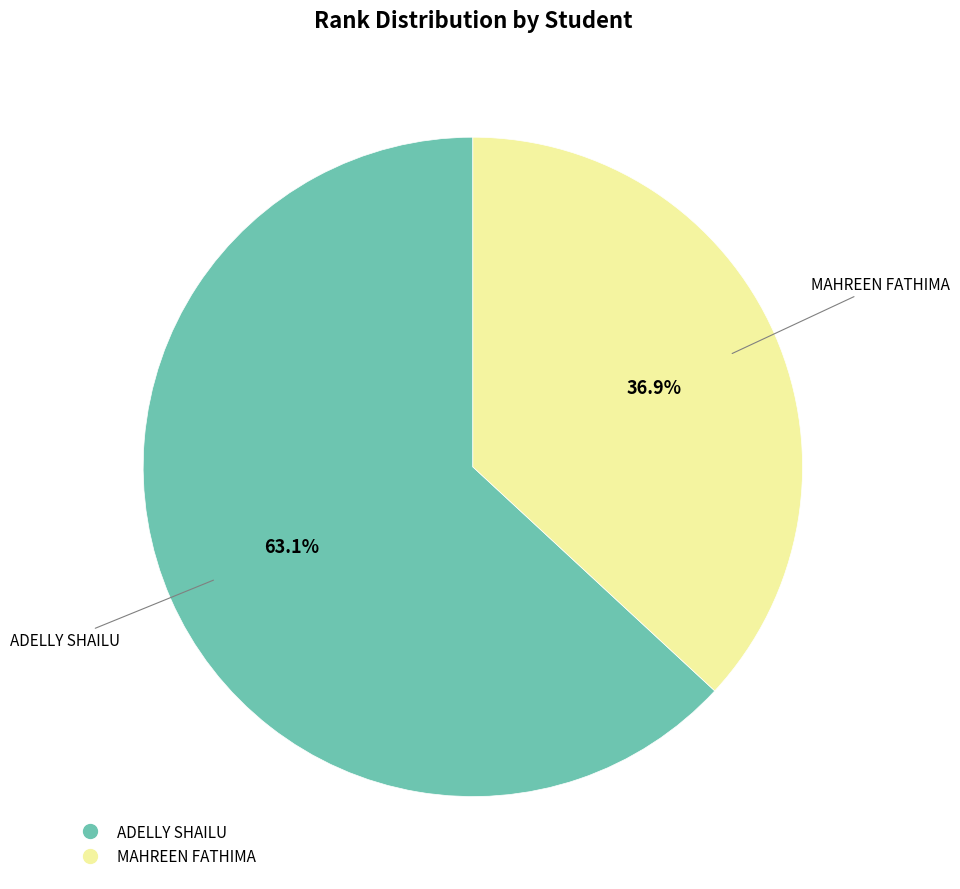

Is there any slice that represents more than half of the pie?

Yes